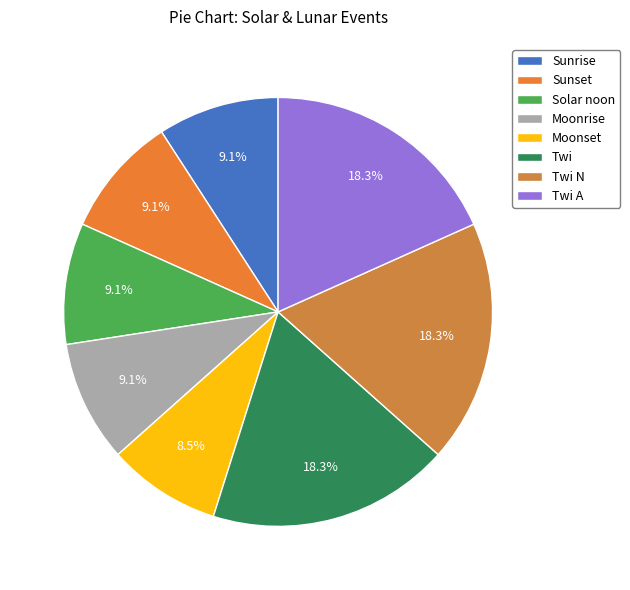

How many slices are in this pie chart?

8